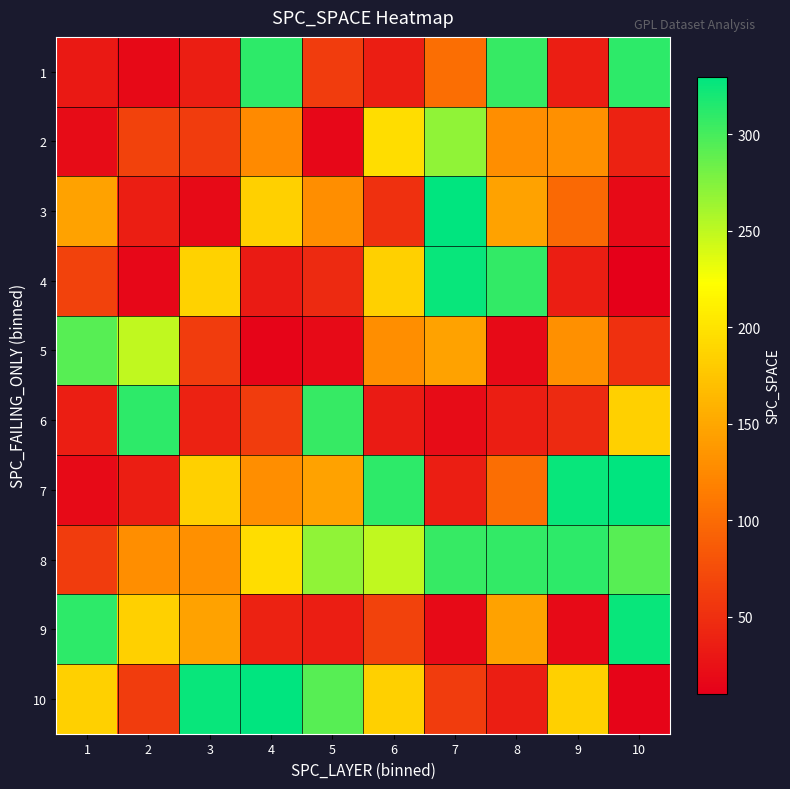

Which series has the largest range (max minus min)?

10